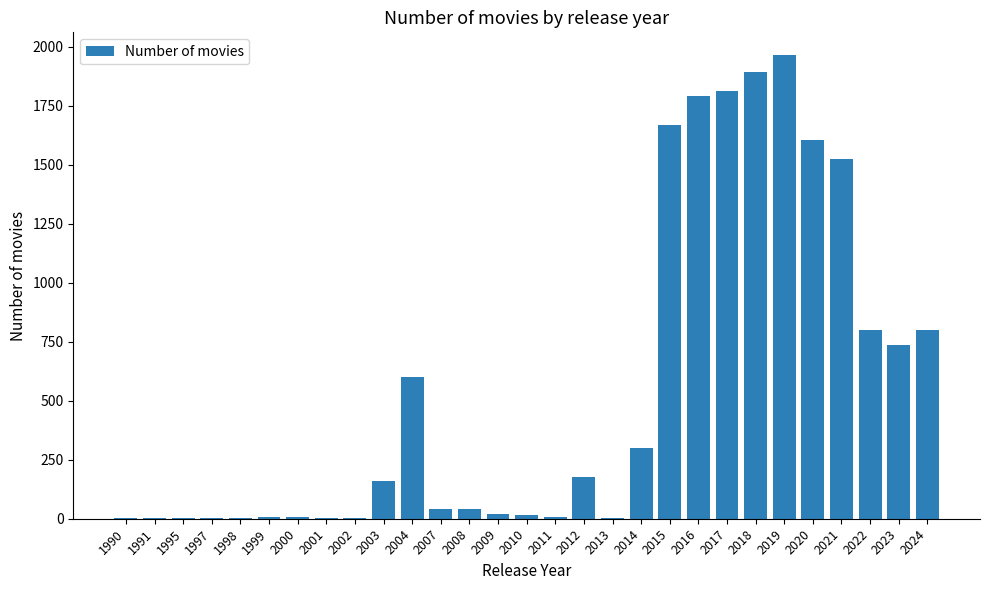

Are the bars horizontal?

No